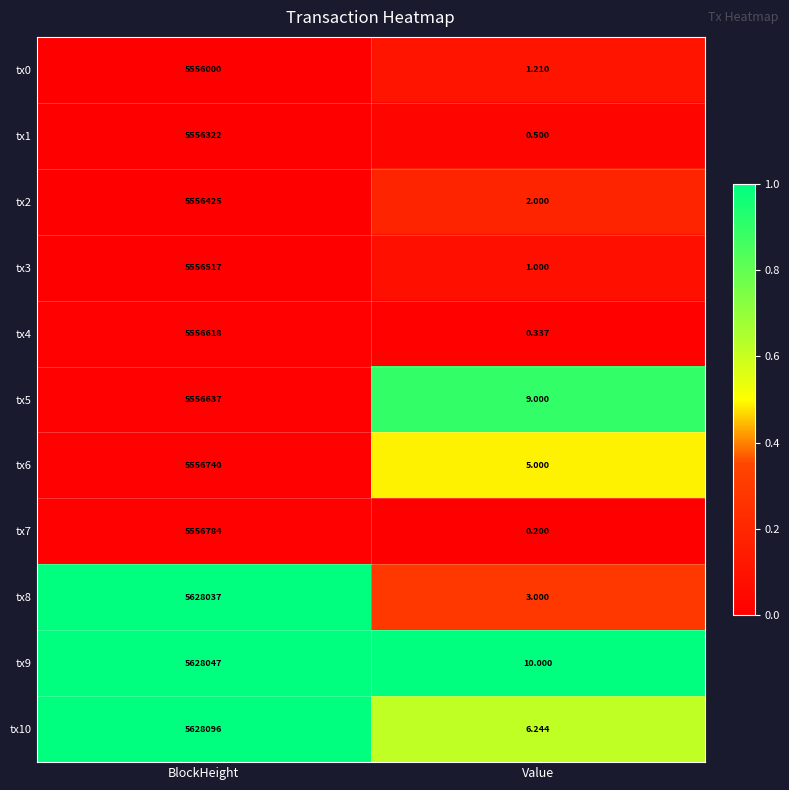

How many categories are shown in the chart?

2